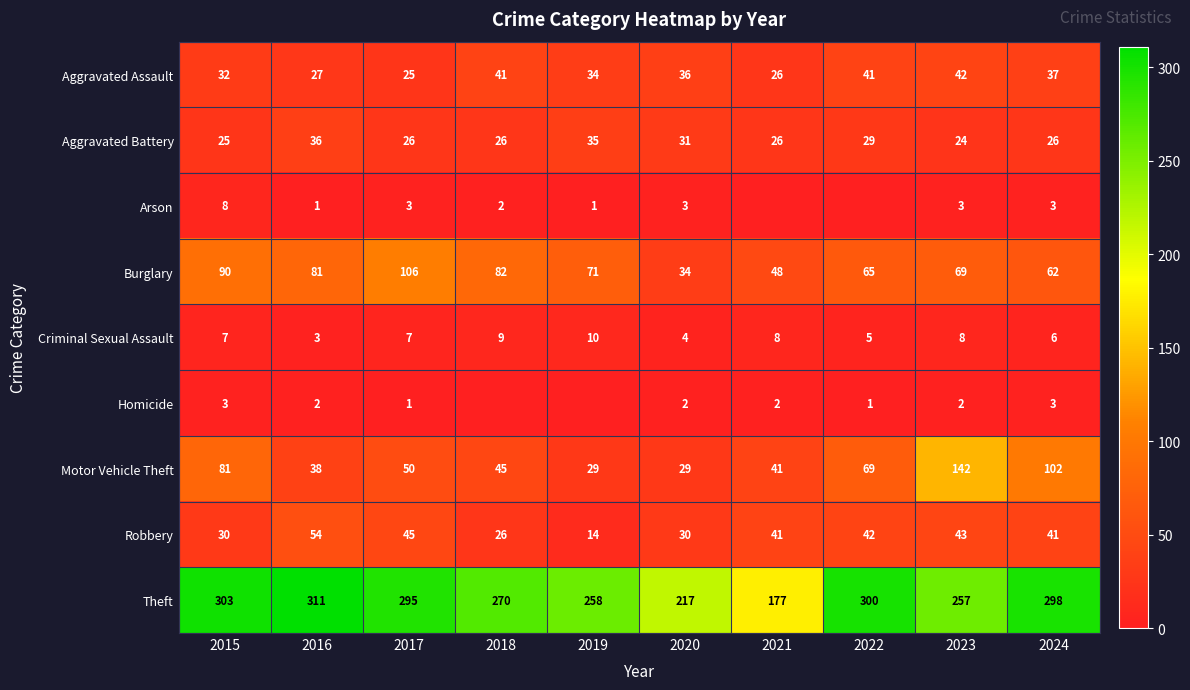

Where is Criminal Sexual Assault nearest to the value 6?

2024